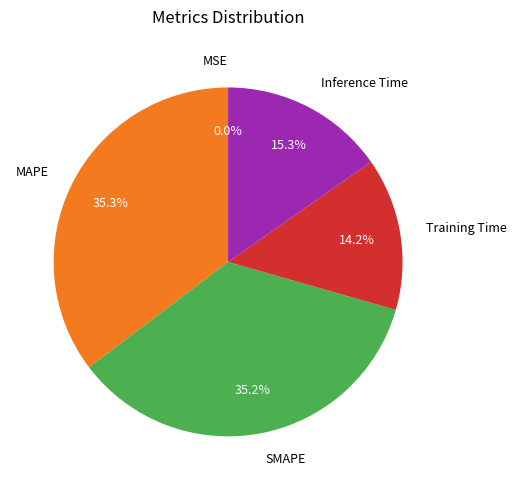

To the nearest percent, what portion does Inference Time represent?

15%